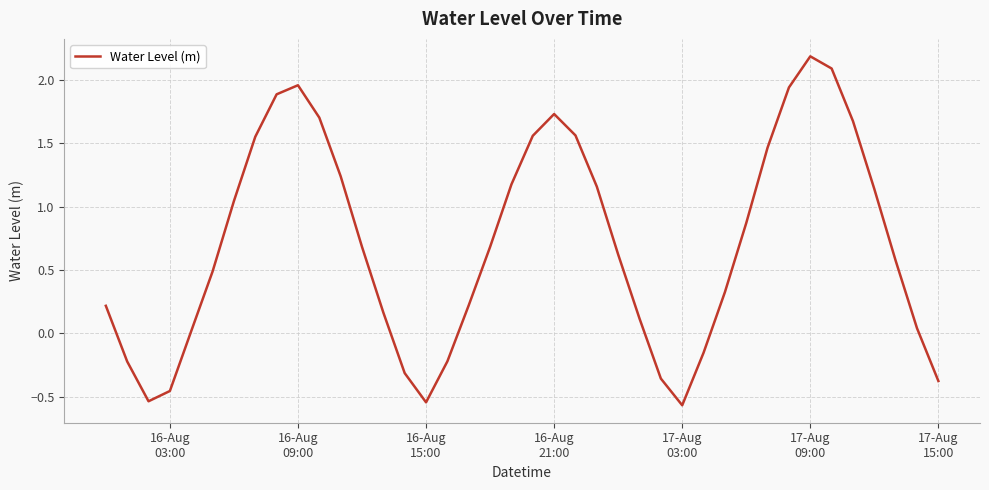

What is the greatest value displayed?

2.2